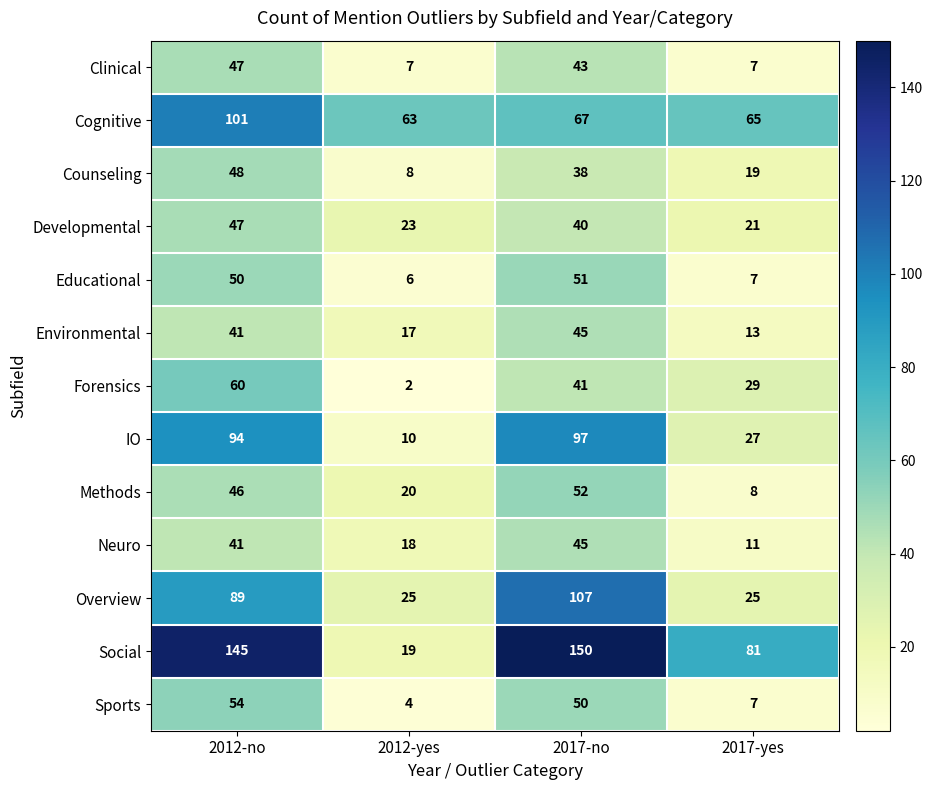

What is the sum of all Sports values?

115